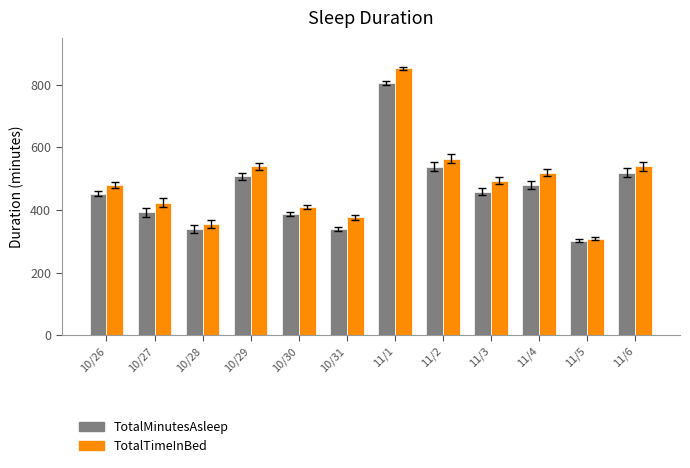

Which series has the largest total across all categories?

TotalTimeInBed